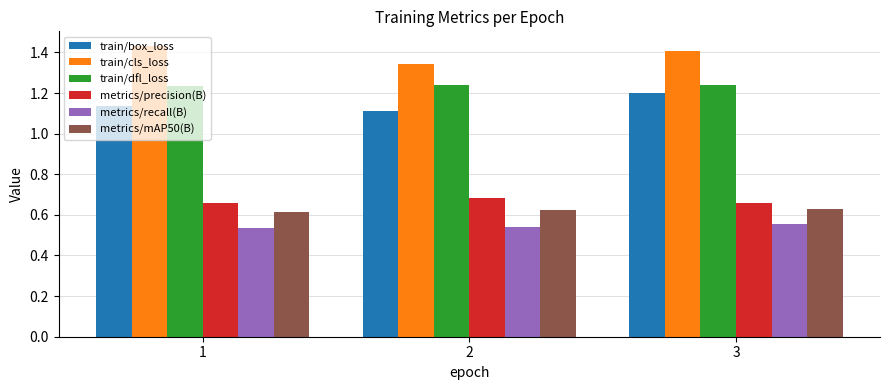

Is the value of train/cls_loss at 3 greater than the value of metrics/mAP50(B) at 1?

Yes